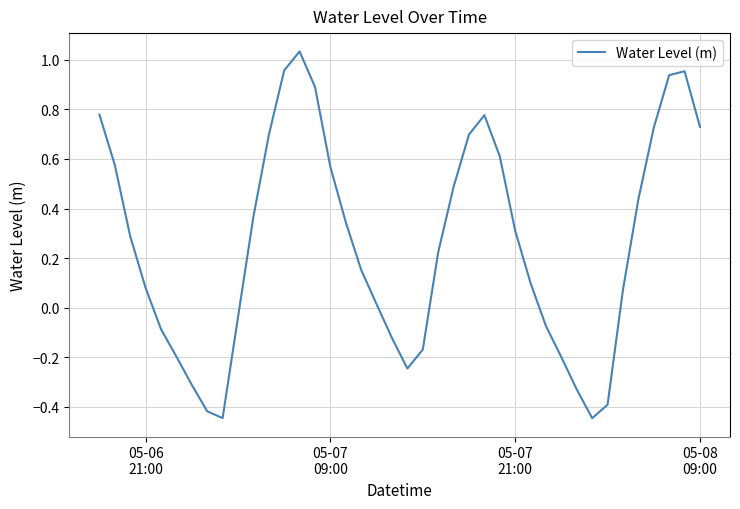

Does the chart display data point markers on the line(s)?

No